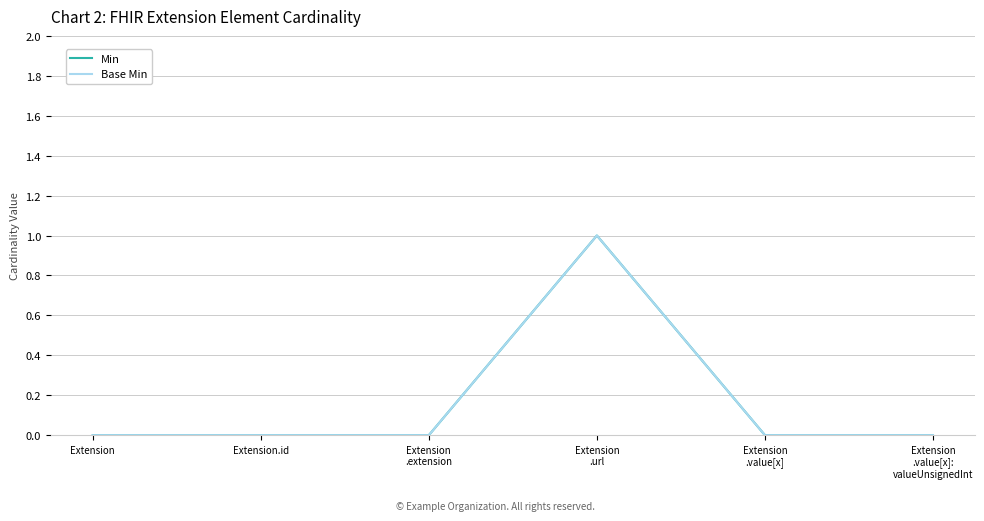

True or false: Base Min has a value of 0 at Extension.

True